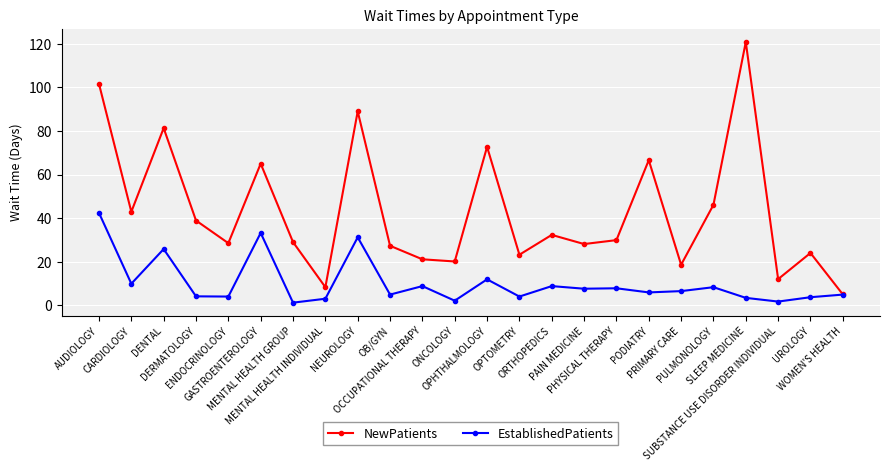

How many lines are shown in the chart?

2